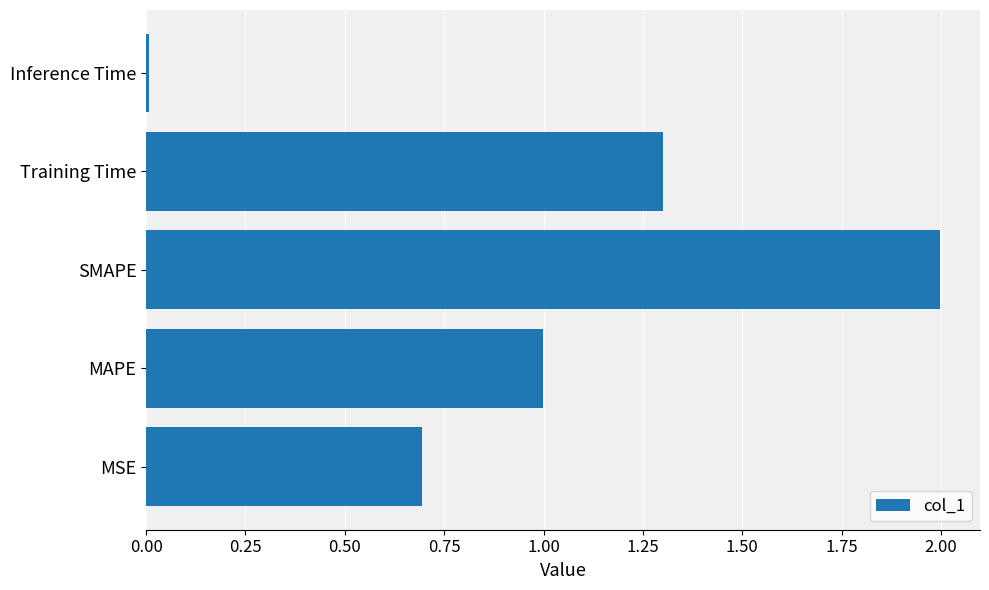

Which has a higher value, Training Time or Inference Time?

Training Time